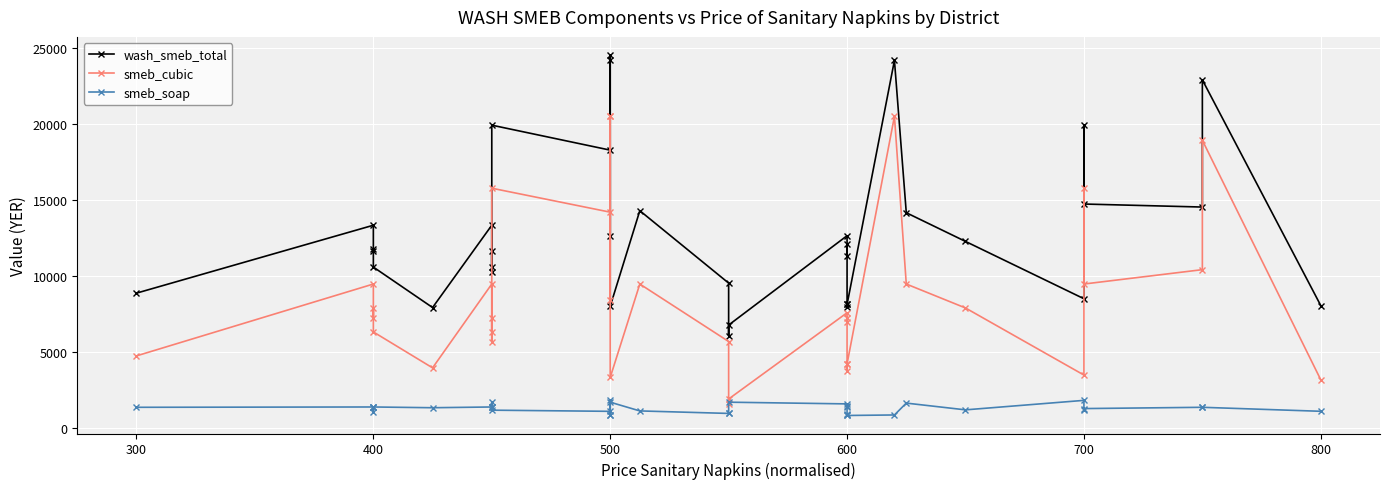

List the series in order of their peak value, lowest first.

smeb_soap, smeb_cubic, wash_smeb_total